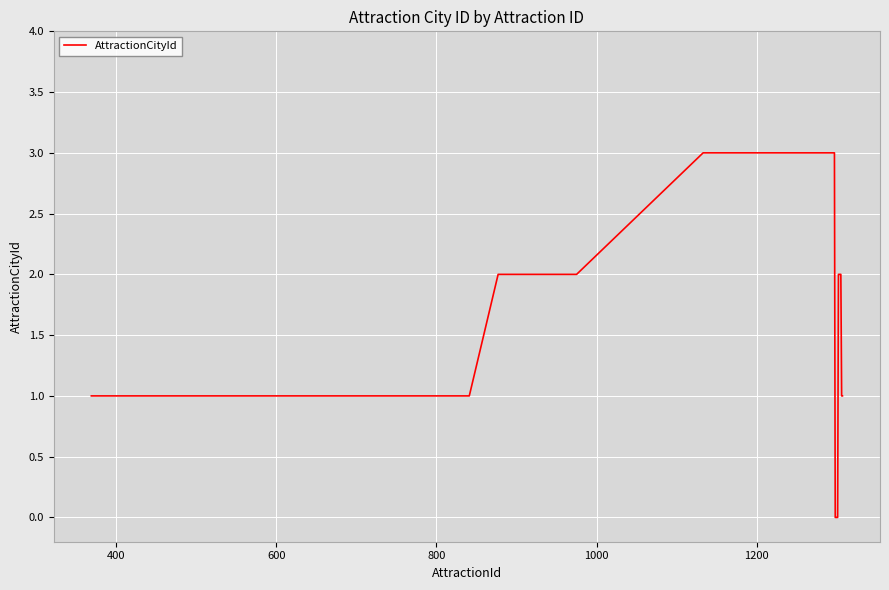

Reading left to right, extract all data points from this chart.

1	1	1	1	1	1	1	1	1	1	2	2	2	2	2	2	2	2	2	2	3	3	3	3	3	3	3	3	3	3	0	0	0	0	2	2	2	2	1	1